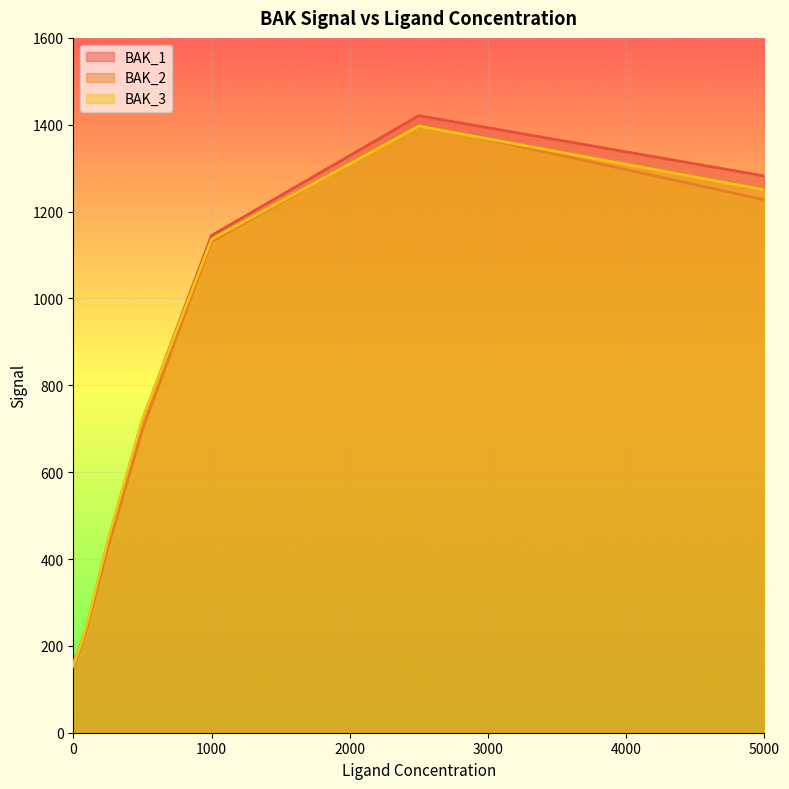

Which series has the largest range (max minus min)?

BAK_1